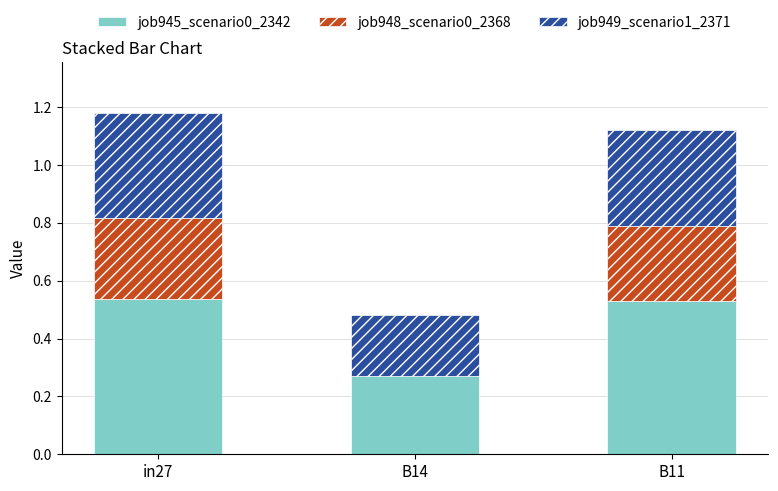

The value of job945_scenario0_2342 at B11 is 0.8. True or false?

False